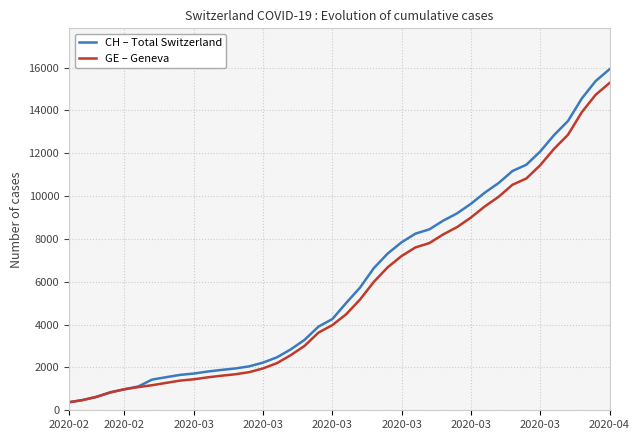

Which series has the largest range (max minus min)?

CH – Total Switzerland